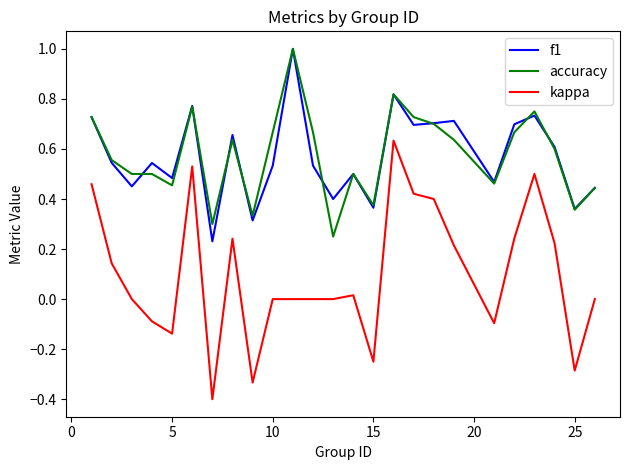

Which series has the largest range (max minus min)?

kappa